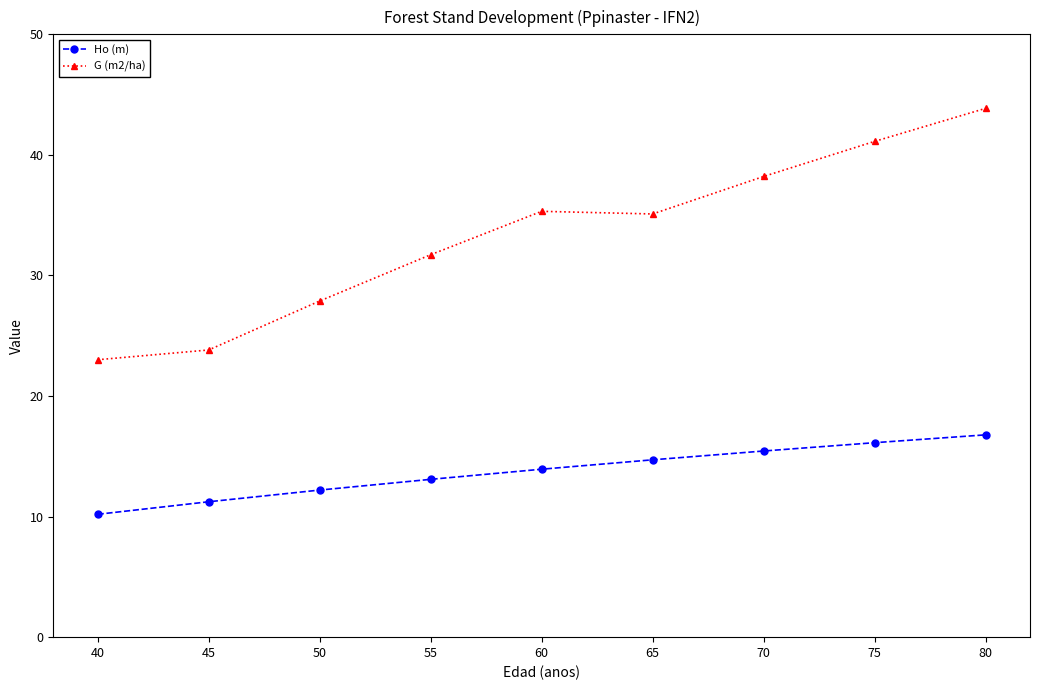

What is the total value across all series at 65?

49.8